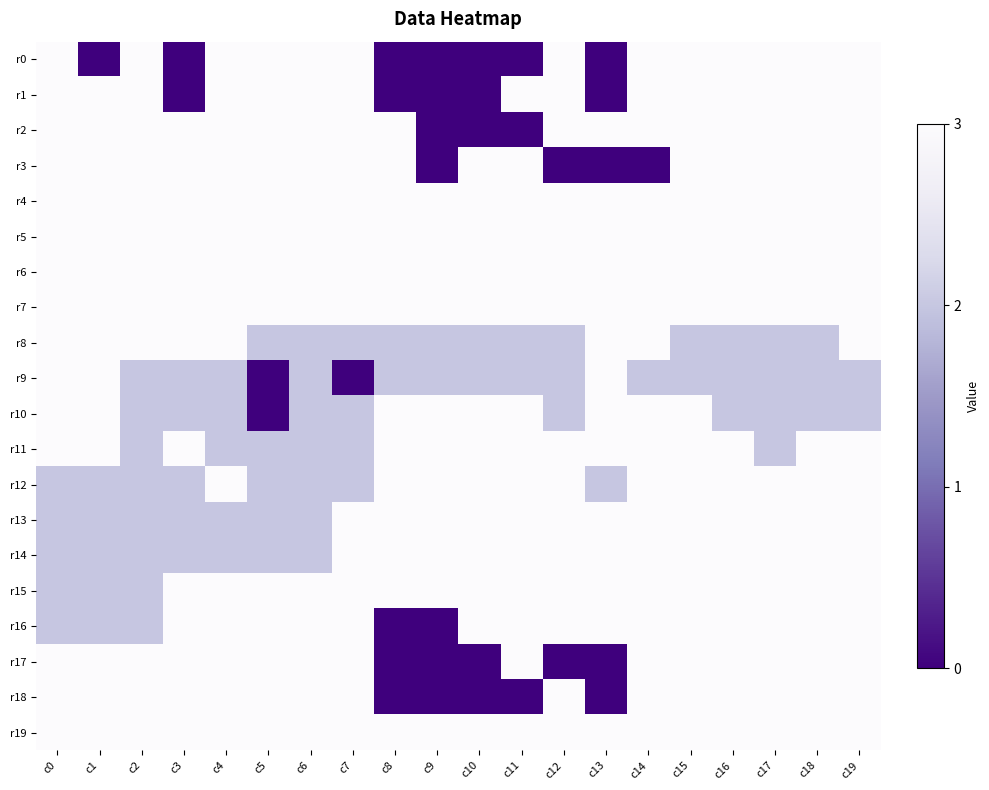

What is the difference between the highest and lowest values at c10?

3